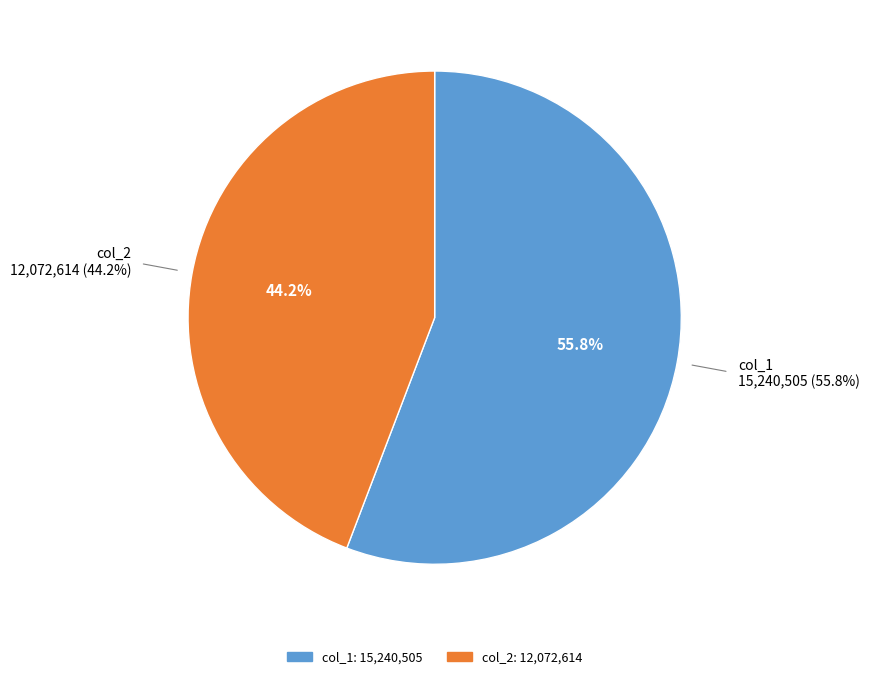

To the nearest percent, what percentage of the pie is col_1?

56%